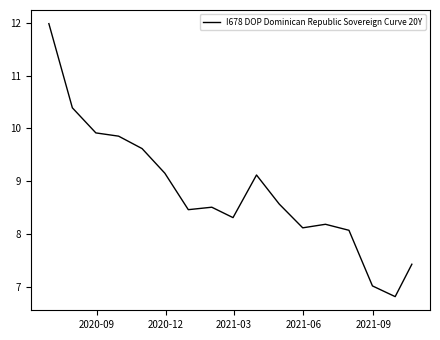

What is the smallest value displayed?

6.8